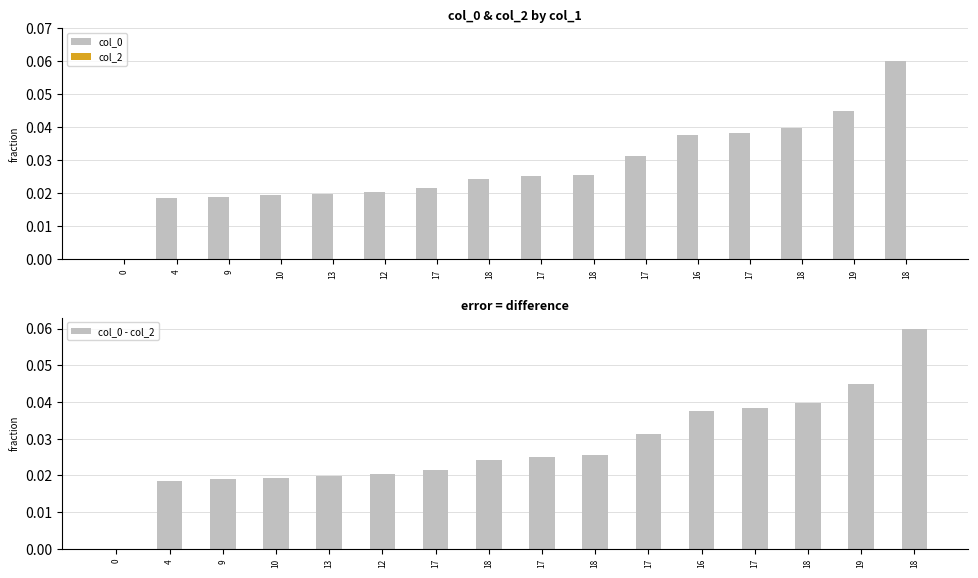

At 10, list the series in order from smallest to largest.

col_2, col_0, col_0 - col_2